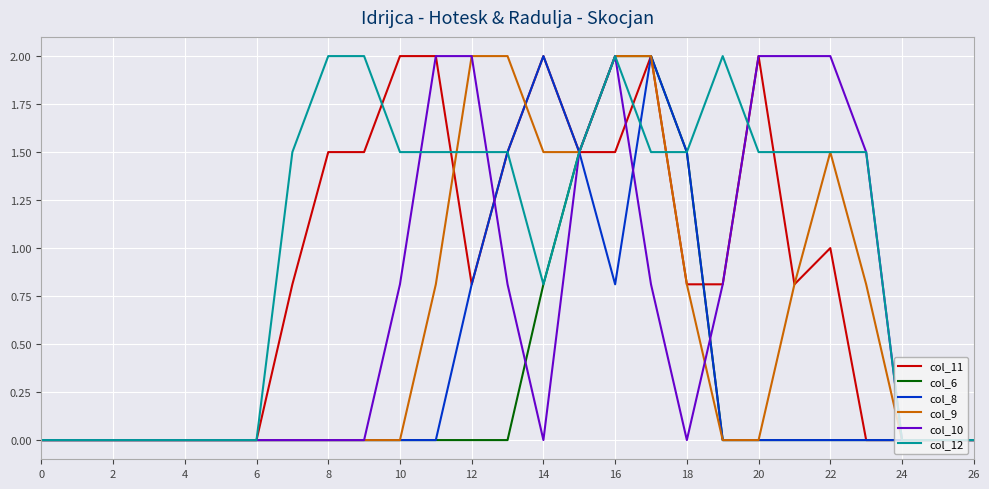

Which series has the largest total across all categories?

col_12